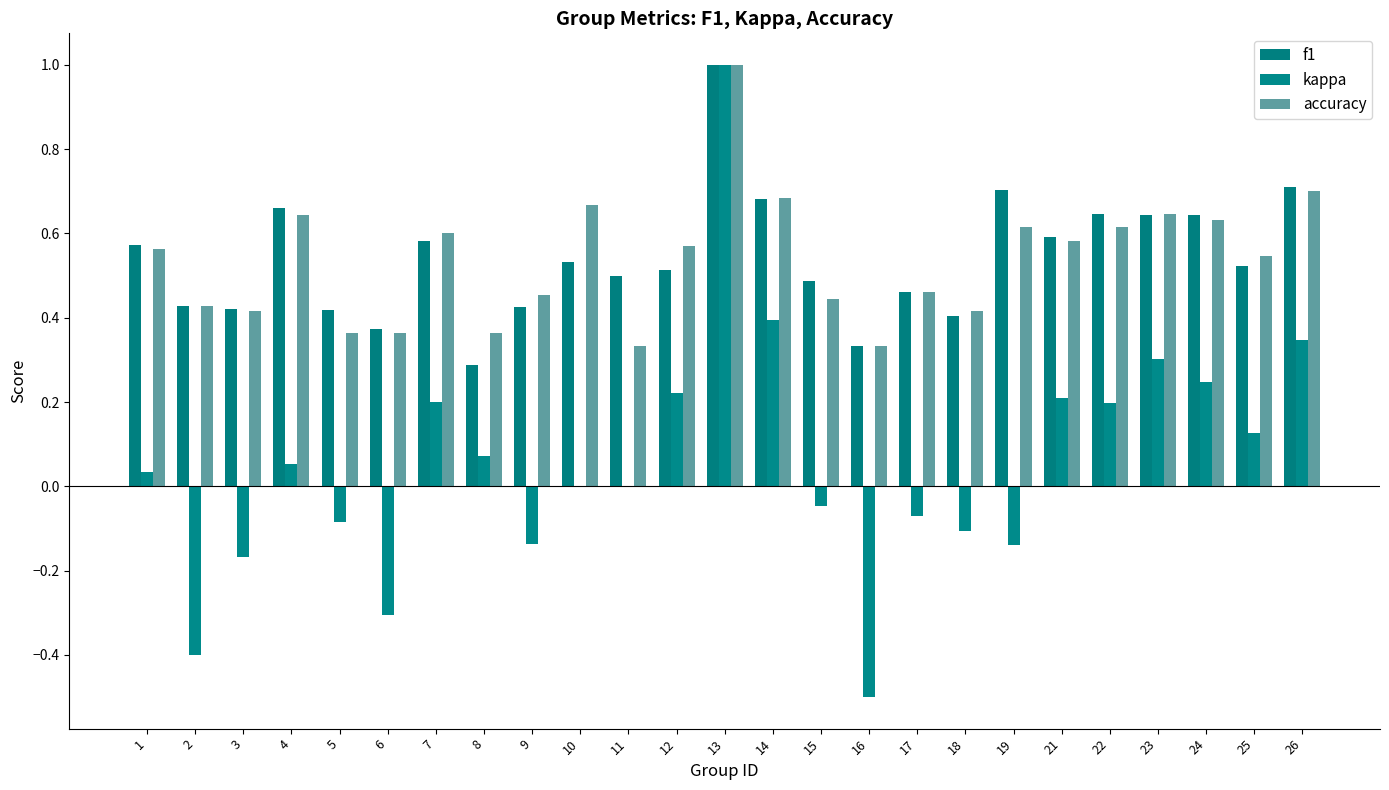

What is the difference between the second highest and minimum values in the f1 series?

0.4